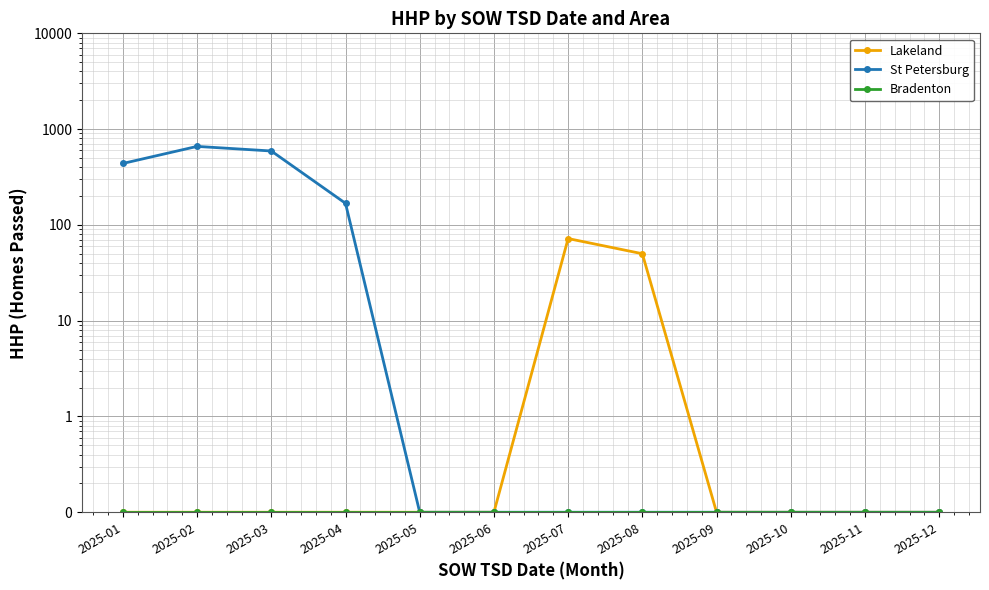

At which category does St Petersburg reach its first local peak?

2025-02